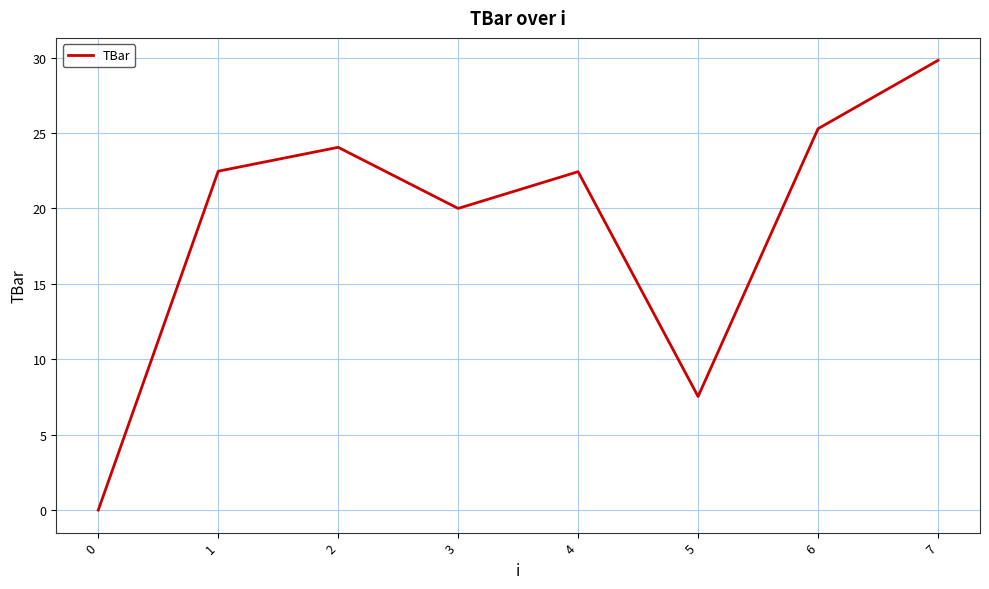

What is the difference between the maximum and minimum values?

29.8